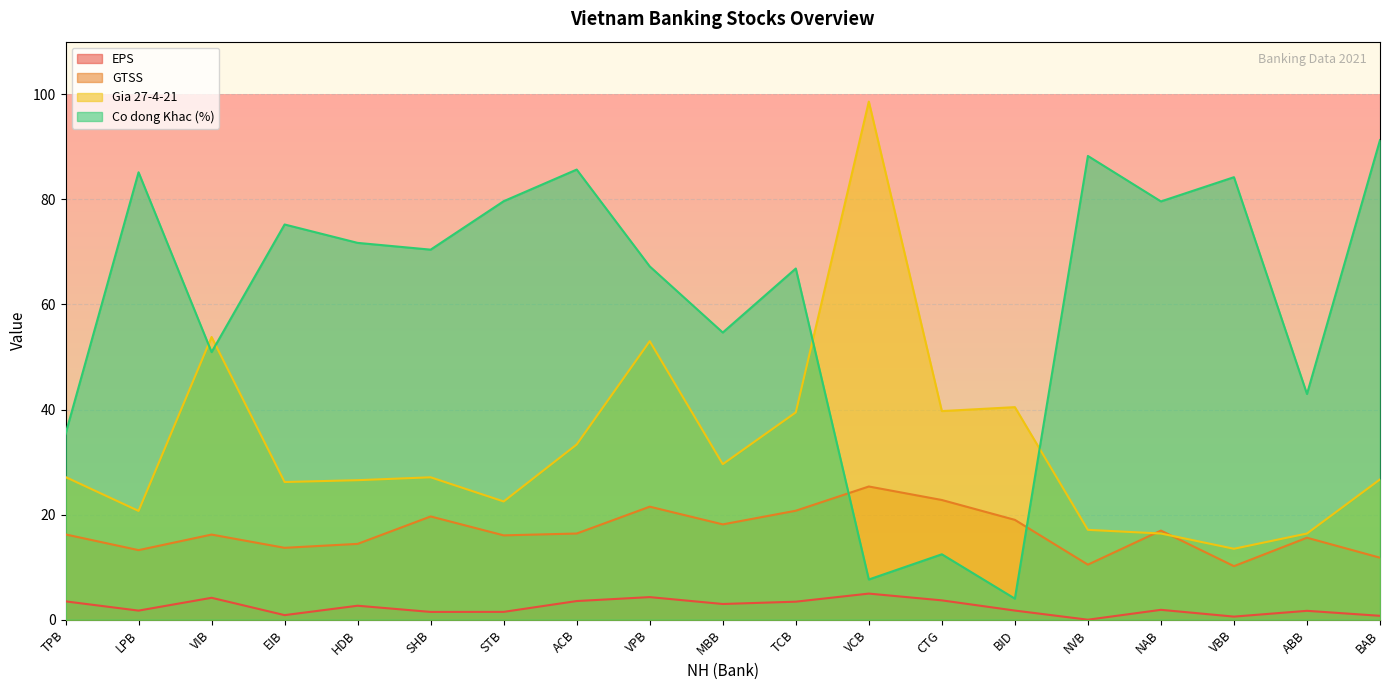

What is the difference between the highest and lowest values at TPB?

31.9